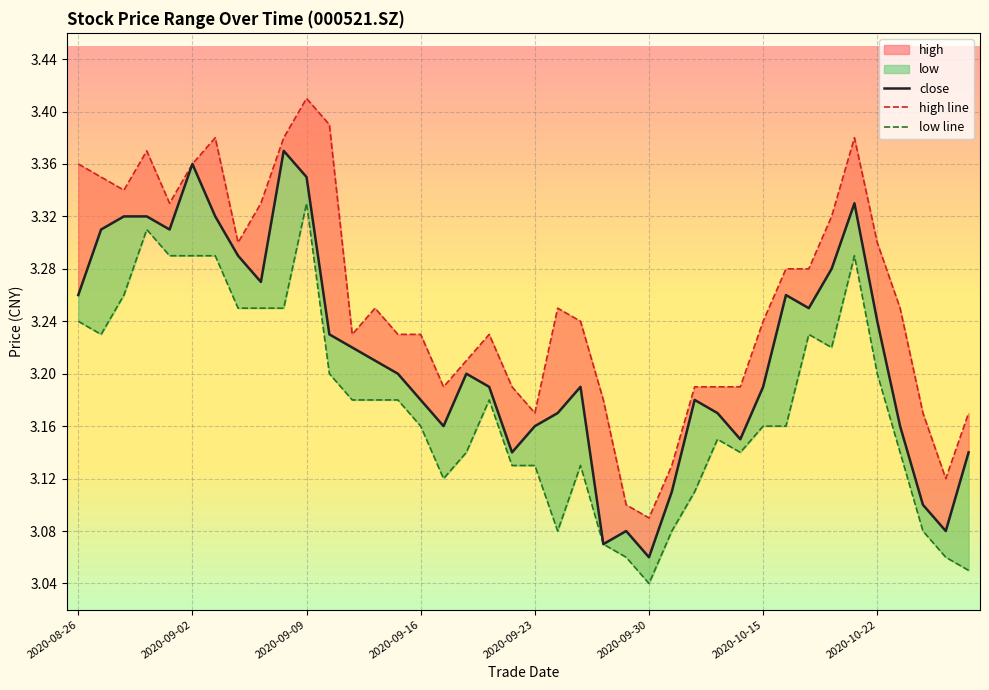

Between 16 and 38, which is larger?

16